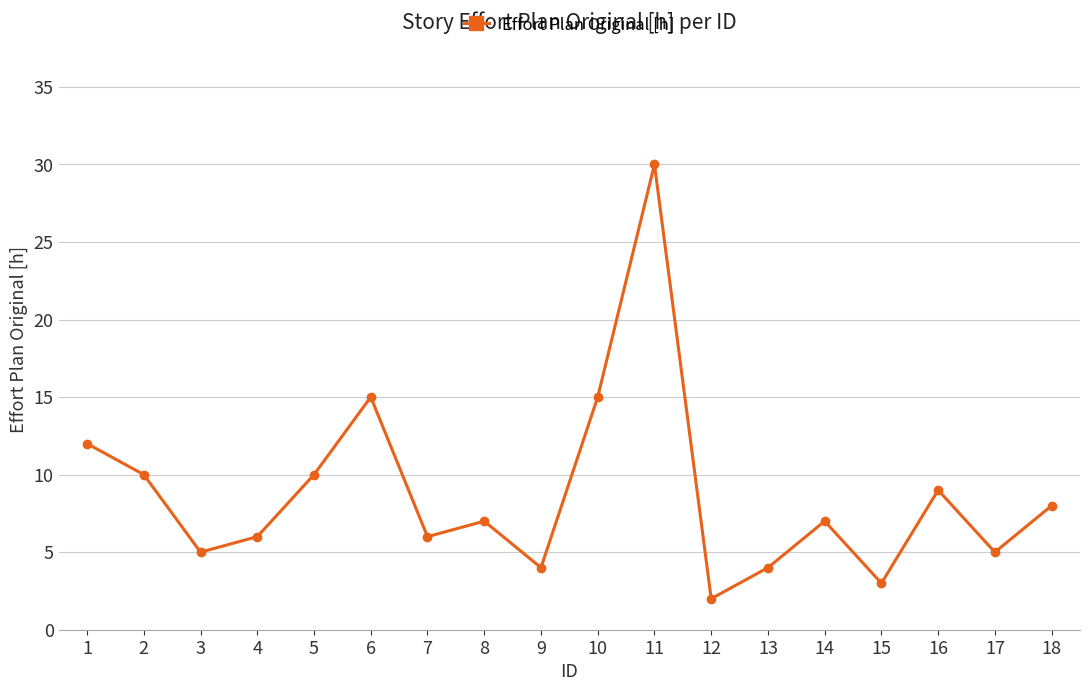

What is the change in value from 2 to 10?

+5